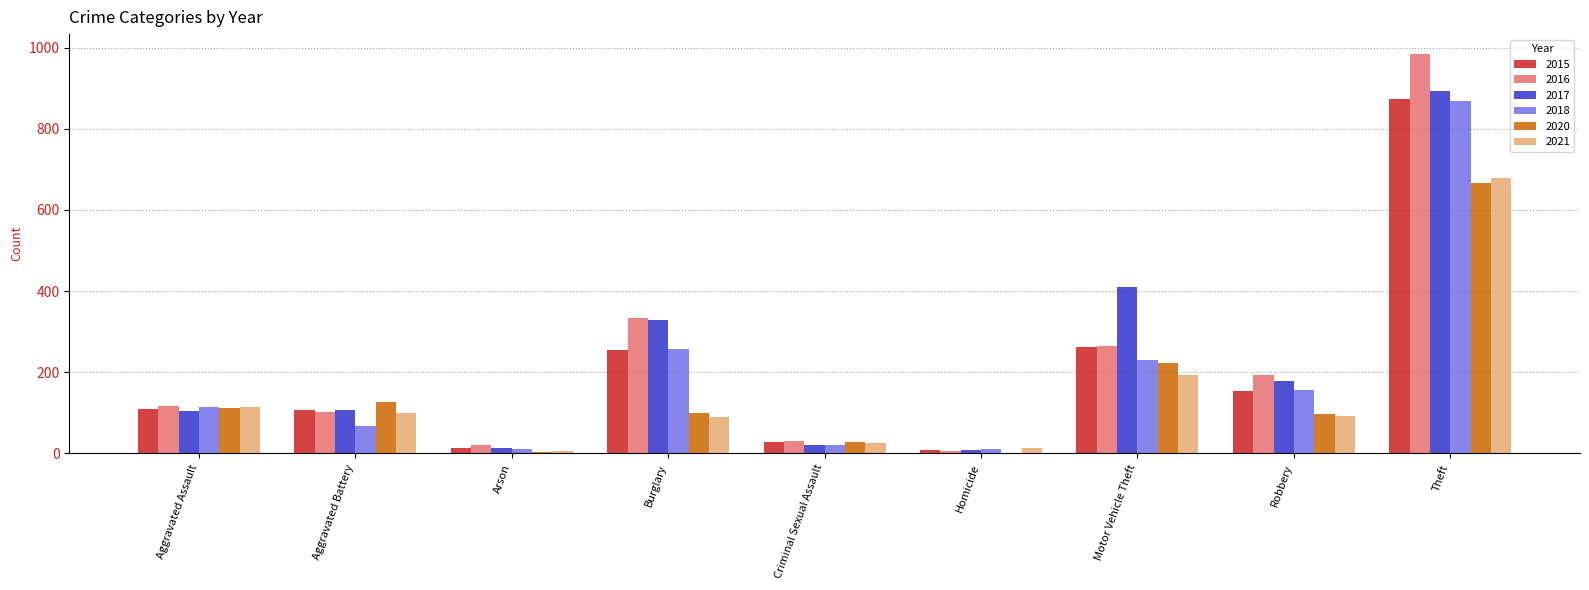

The value of 2016 at Robbery is 278. True or false?

False